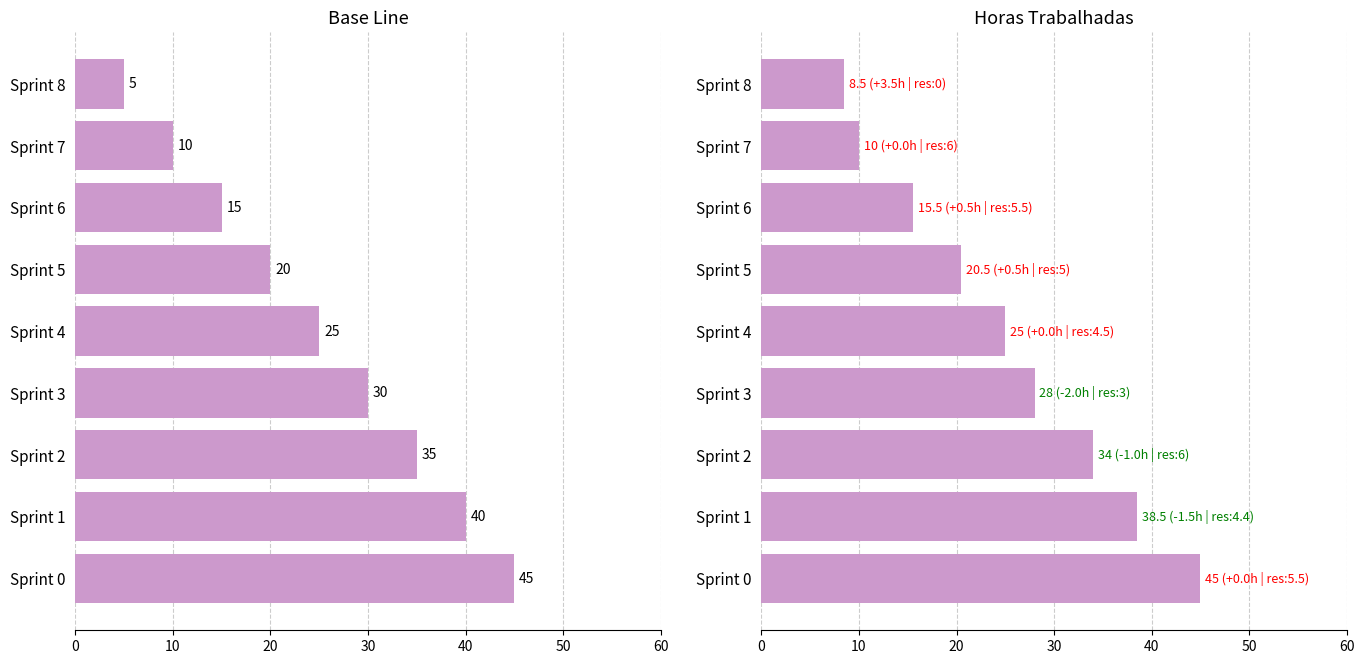

How many groups of bars are there?

9